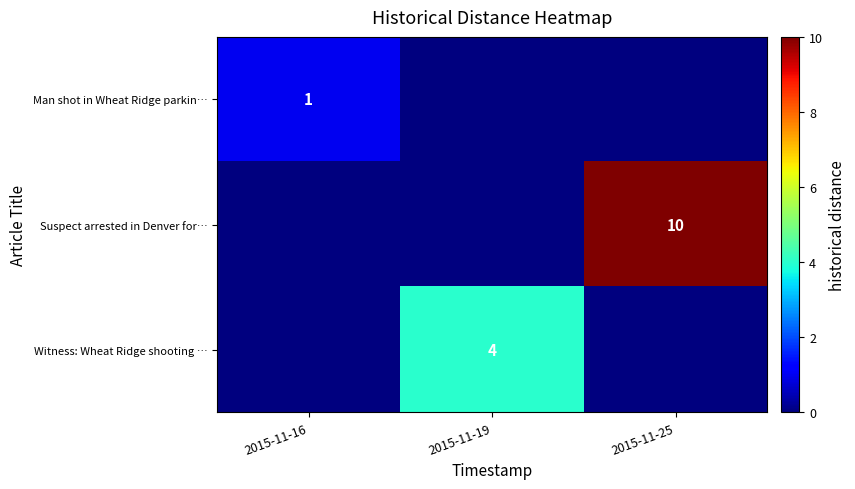

Is it true that Witness: Wheat Ridge shooting … equals 4 at 2015-11-19?

True